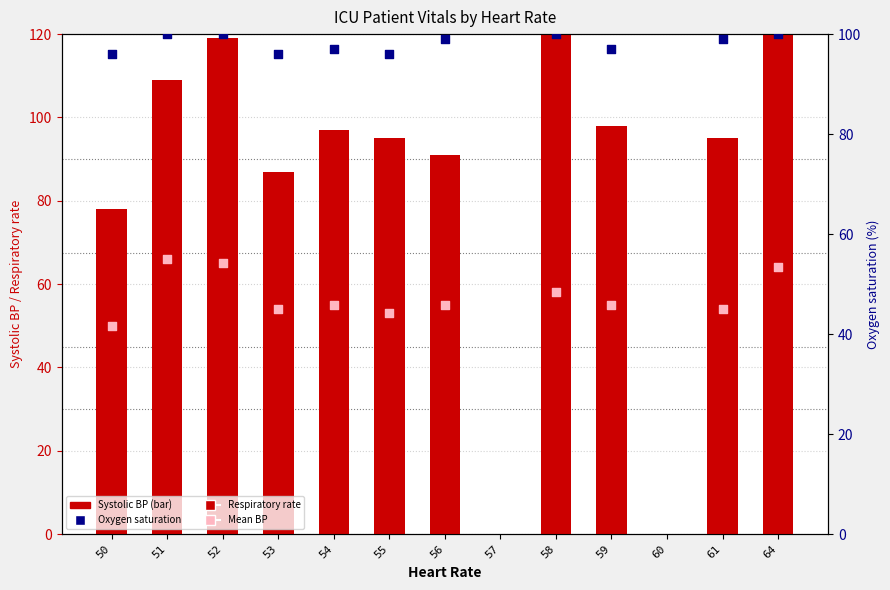

What is the total value across all series at 59?

269.0